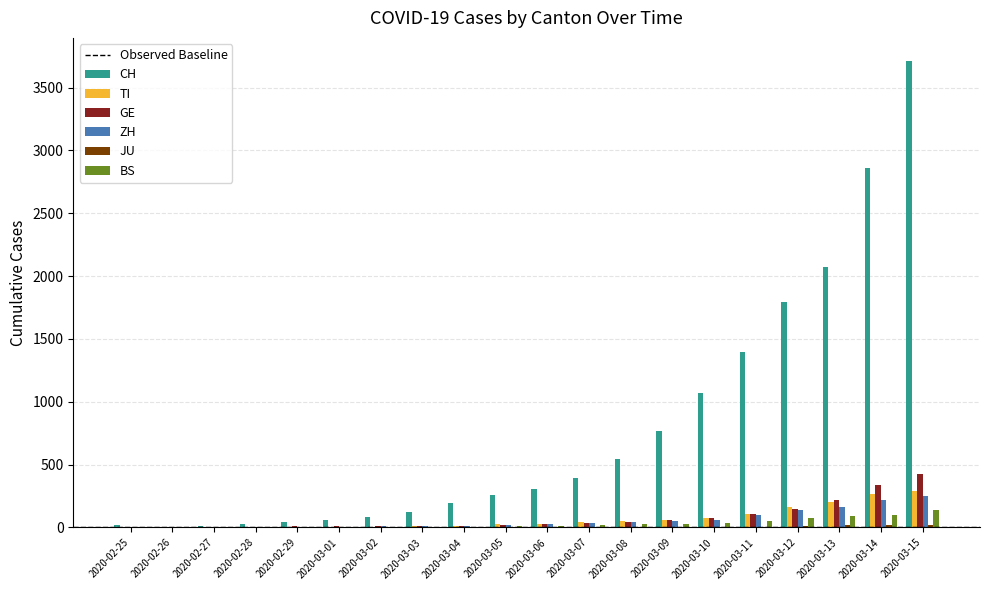

Count the number of data series in this chart.

6